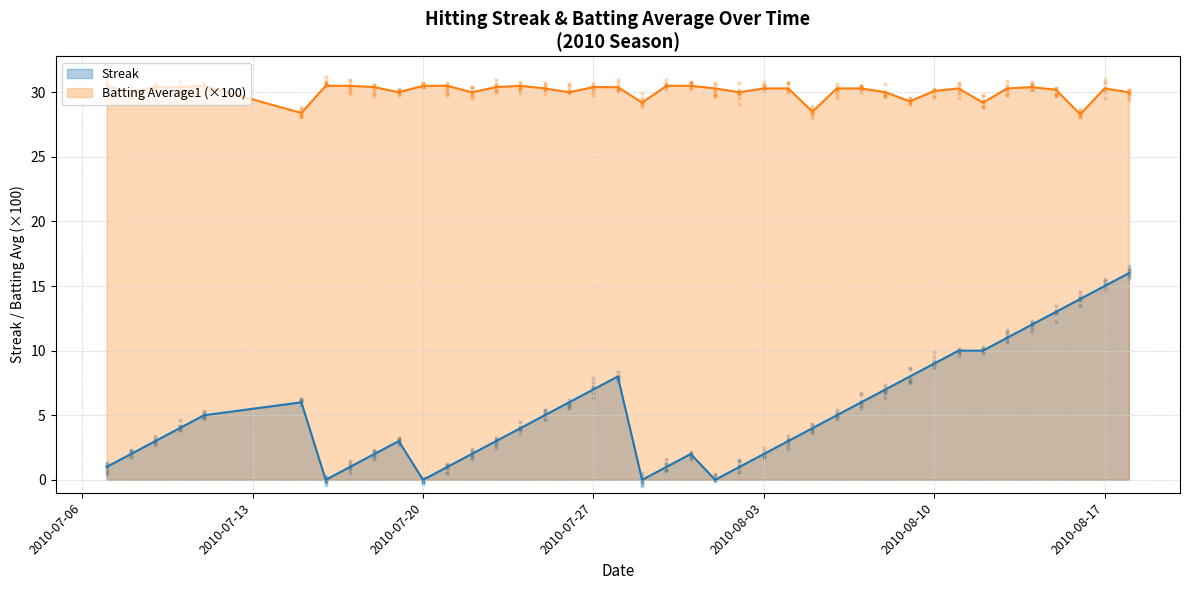

What are all the series names shown in the legend?

Streak, Batting Average1